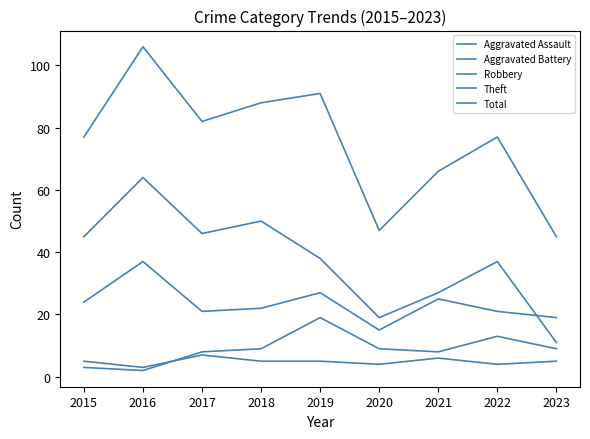

Does the chart have visible grid lines?

No